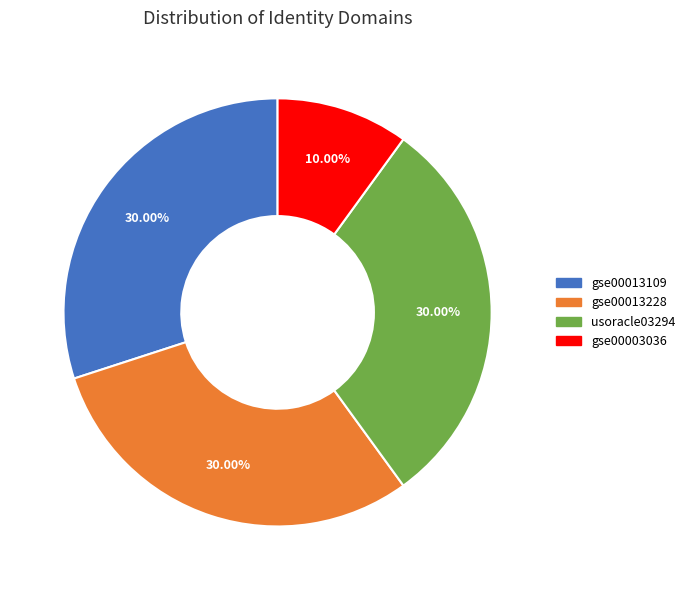

How many slices are in this pie chart?

4